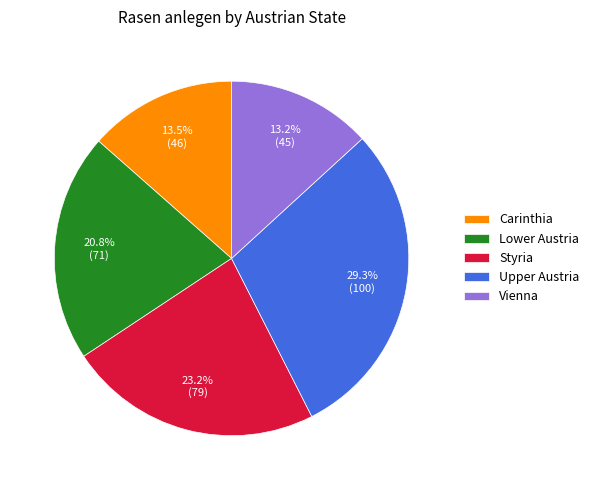

To the nearest percent, what percentage of the pie is Lower Austria?

21%